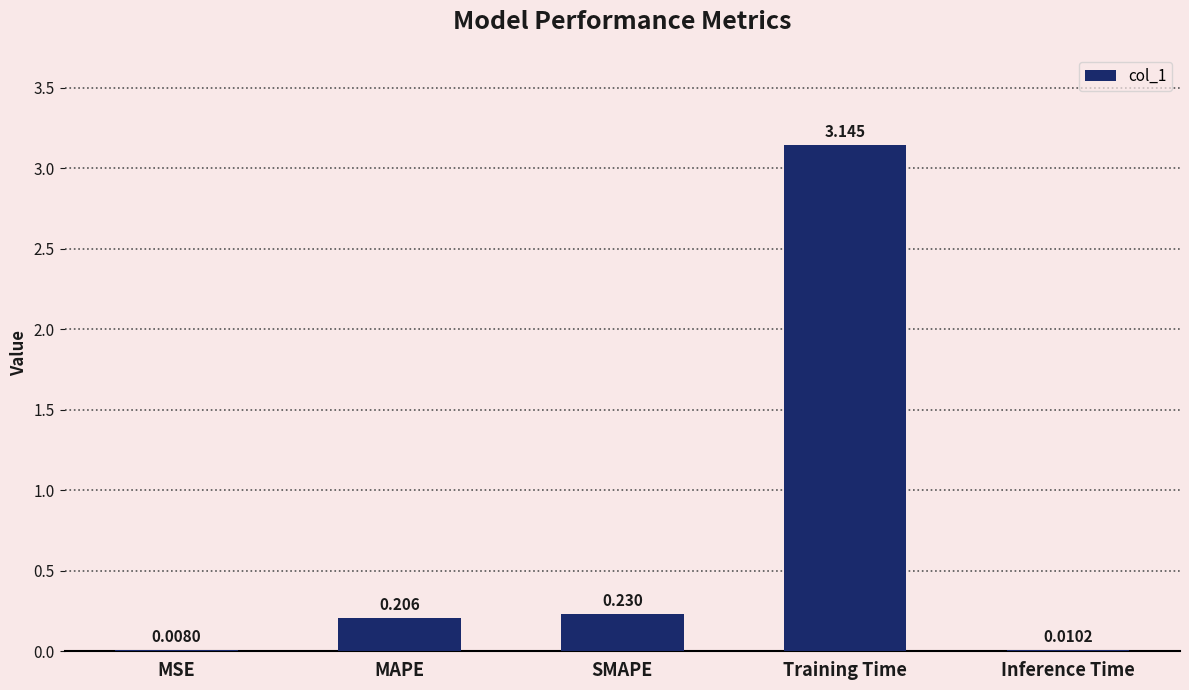

What is the average value?

0.7